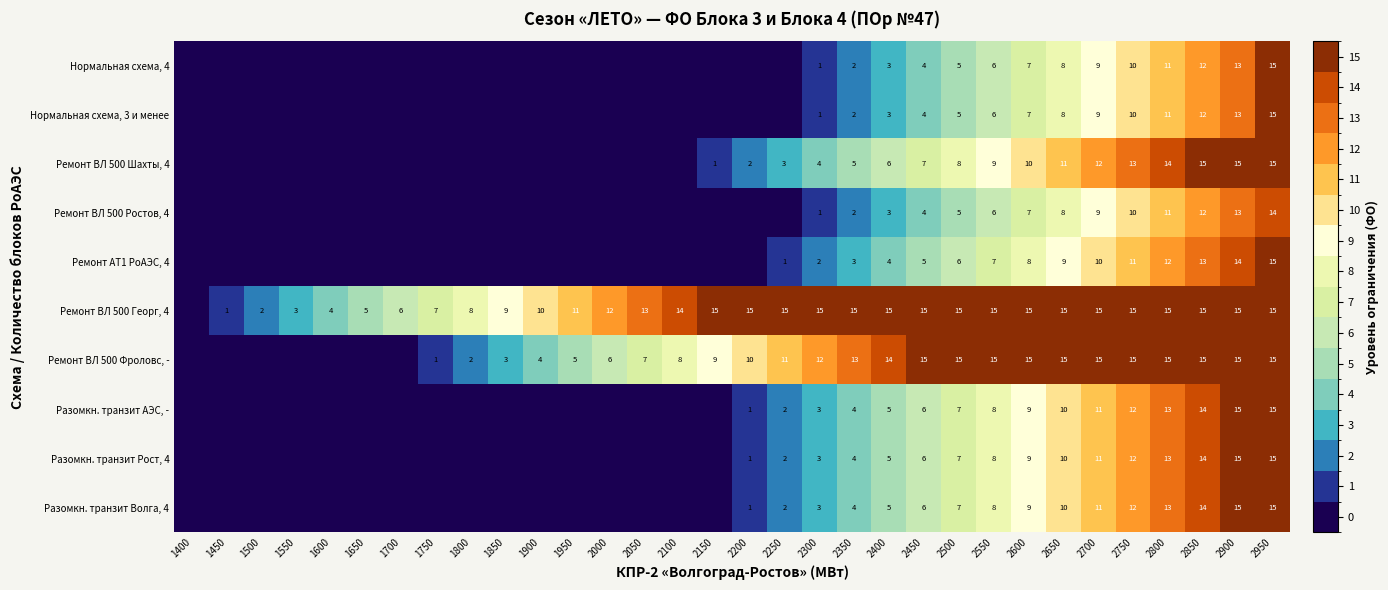

The value of Ремонт АТ1 РоАЭС, 4 at 2400 is 6. True or false?

False